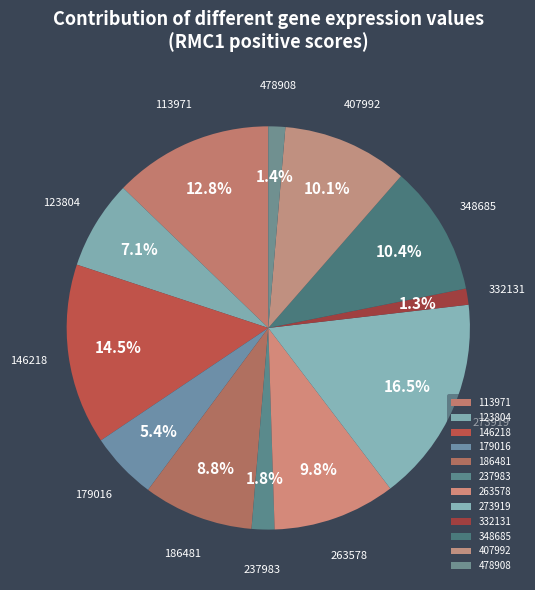

Is there any slice that represents more than half of the pie?

No